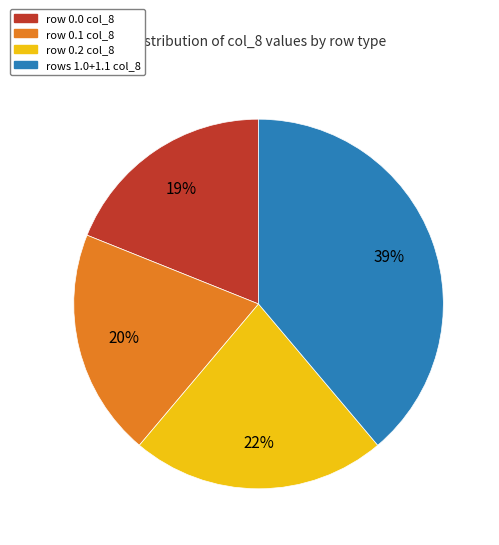

Is there any slice that represents more than half of the pie?

No